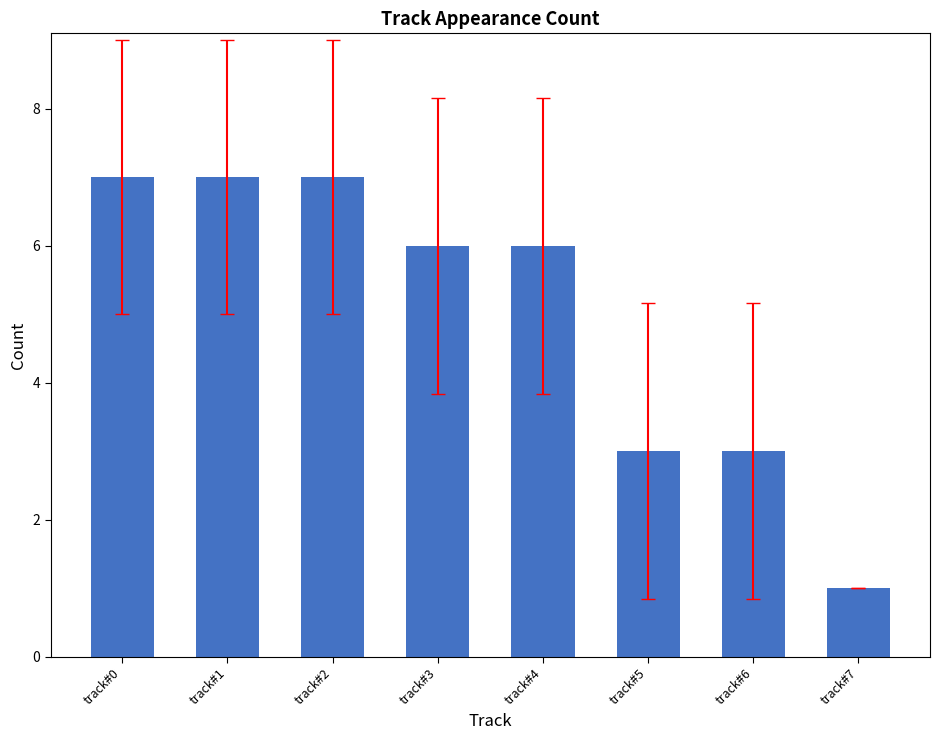

What is the greatest value displayed?

7